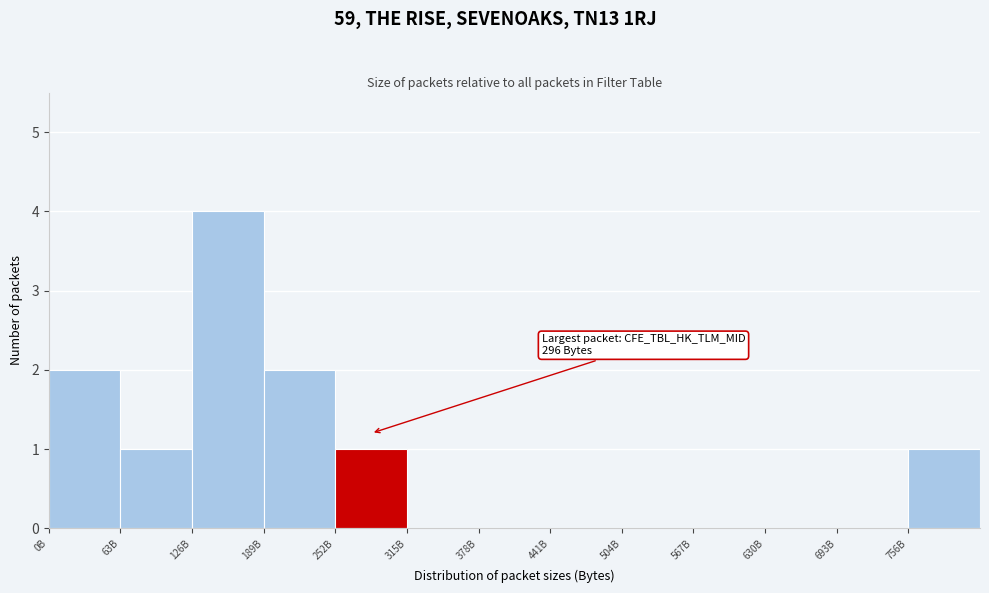

Reading right to left, list all the values displayed in this chart.

756B=1	693B=0	630B=0	567B=0	504B=0	441B=0	378B=0	315B=0	252B=1	189B=2	126B=4	63B=1	0B=2